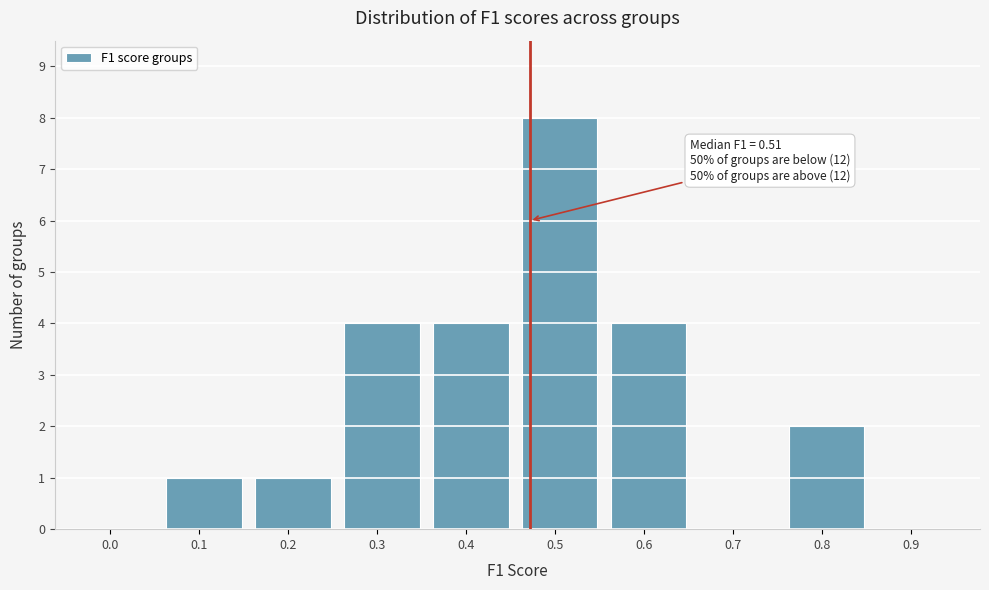

Reading left to right, extract all data points from this chart.

0.0=0	0.1=1	0.2=1	0.3=4	0.4=4	0.5=8	0.6=4	0.7=0	0.8=2	0.9=0